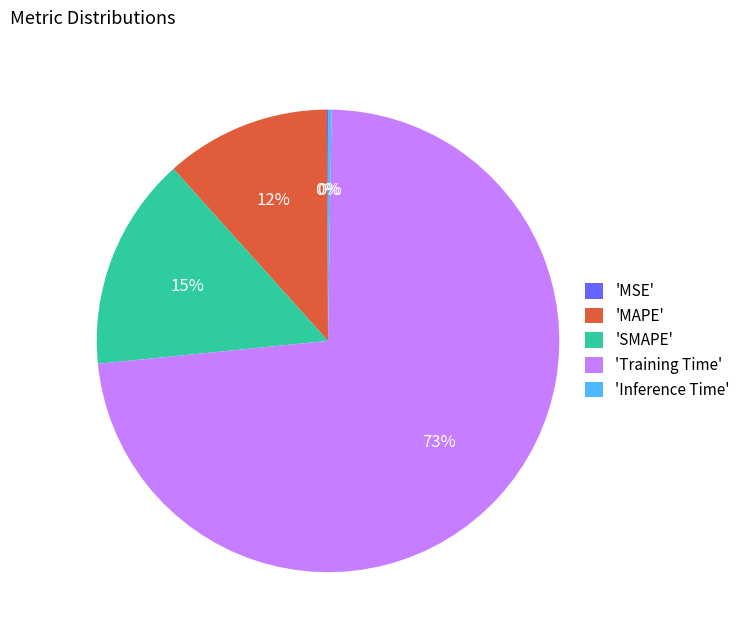

Which slice represents more than half of the pie?

'Training Time'